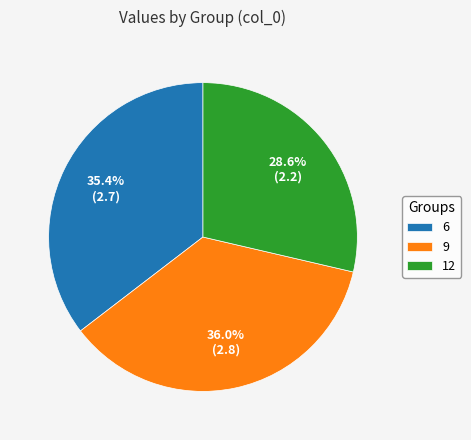

To the nearest percent, what is the difference between the 9 and 6 slice percentages?

1%